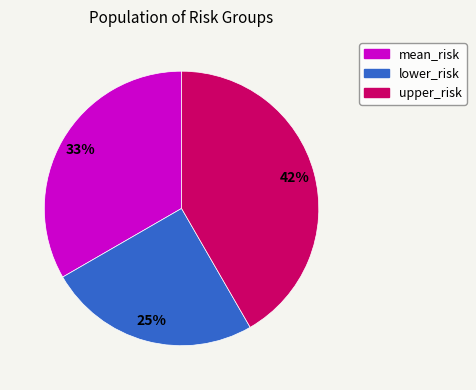

Rank the categories by value from lowest to highest.

lower_risk, mean_risk, upper_risk